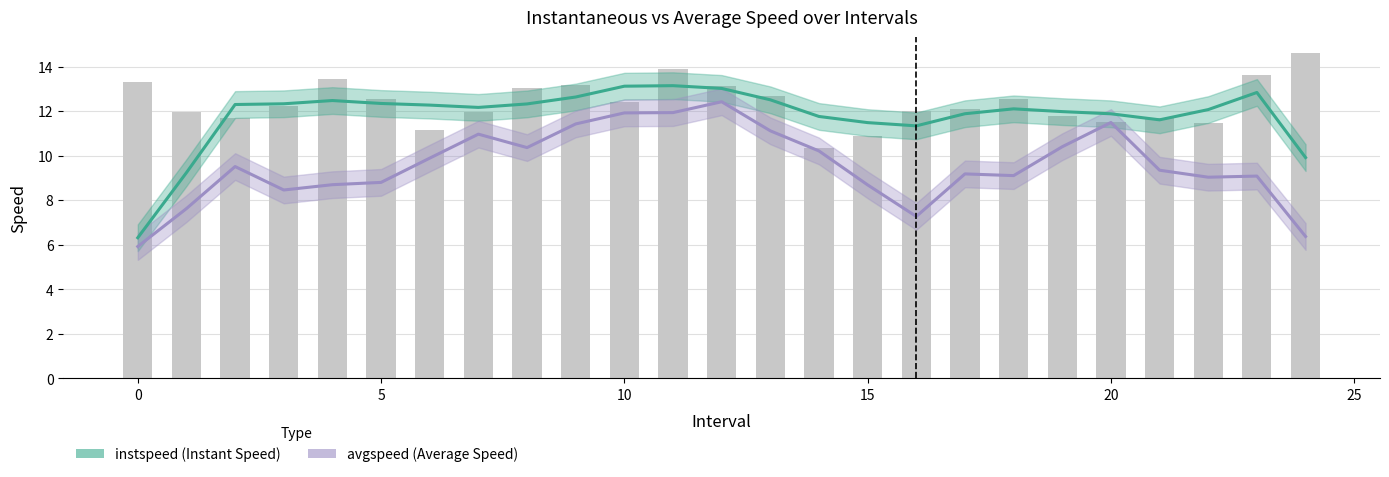

How many values are below 12?

10